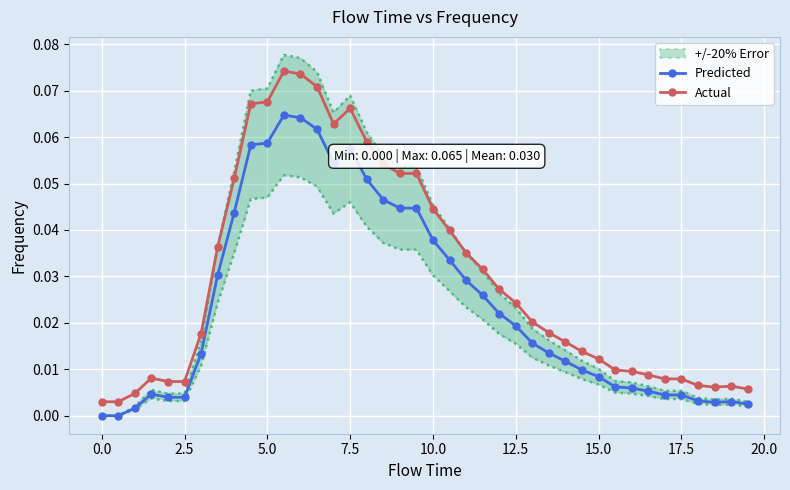

Reading left to right, what are all the values shown in this chart?

Predicted: 0.0	0.0	0.0	0.0	0.0	0.0	0.0	0.0	0.0	0.1	0.1	0.1	0.1	0.1	0.1	0.1	0.1	0.0	0.0	0.0	0.0	0.0	0.0	0.0	0.0	0.0	0.0	0.0	0.0	0.0	0.0	0.0	0.0	0.0	0.0	0.0	0.0	0.0	0.0	0.0
Actual: 0.0	0.0	0.0	0.0	0.0	0.0	0.0	0.0	0.1	0.1	0.1	0.1	0.1	0.1	0.1	0.1	0.1	0.1	0.1	0.1	0.0	0.0	0.0	0.0	0.0	0.0	0.0	0.0	0.0	0.0	0.0	0.0	0.0	0.0	0.0	0.0	0.0	0.0	0.0	0.0